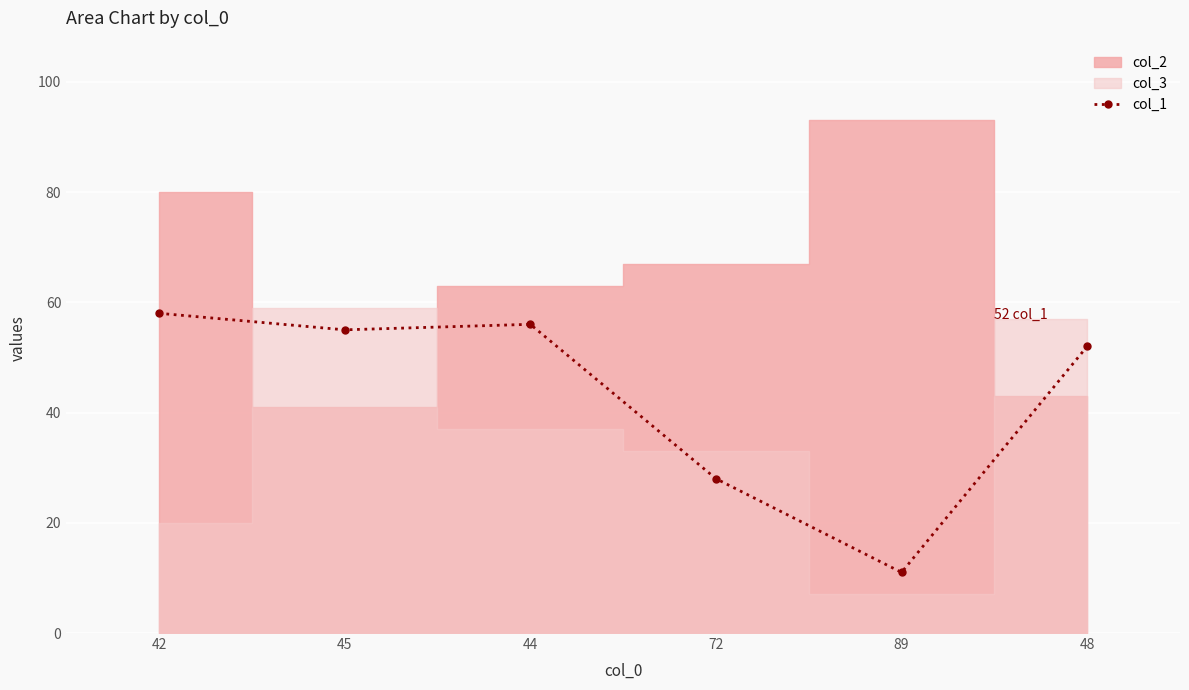

What is the smallest value displayed?

11